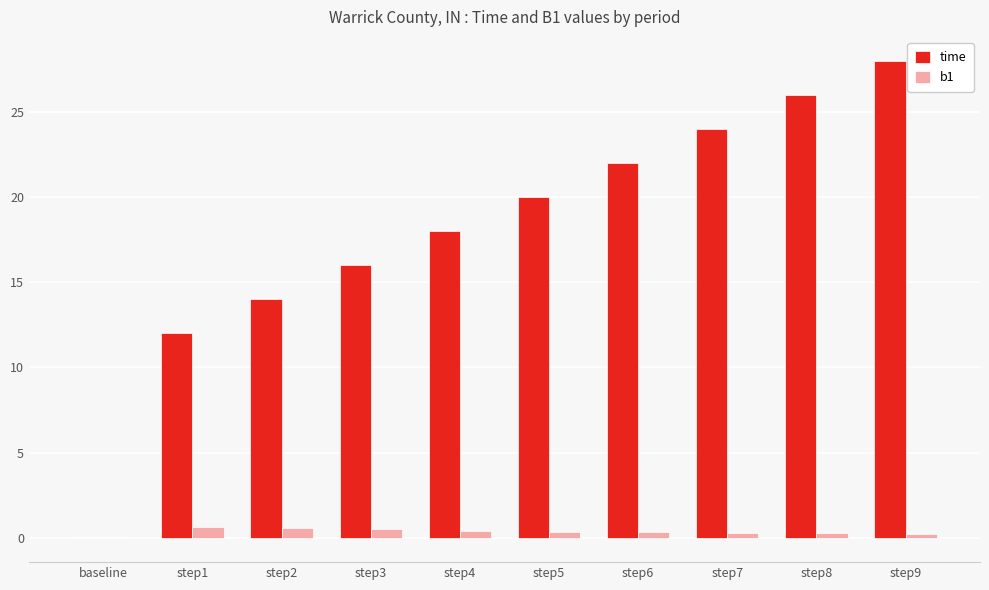

Between step3 and step9, which series saw the biggest shift?

time